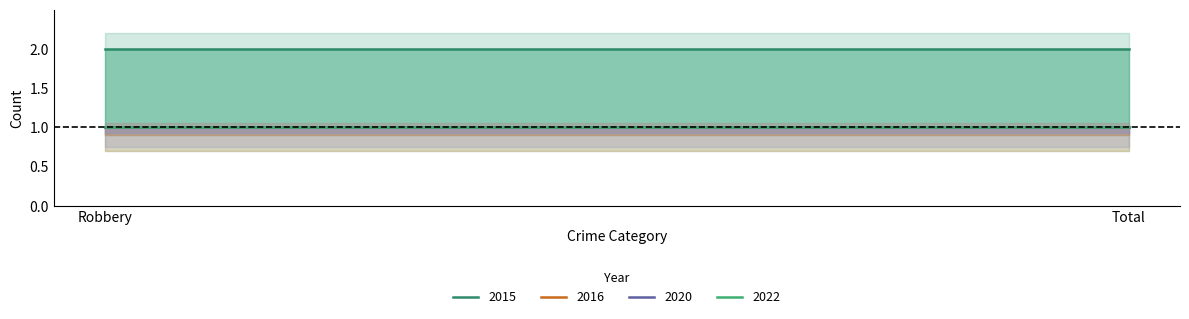

Is the value of 2016 at Total greater than the value of 2022 at Total?

No